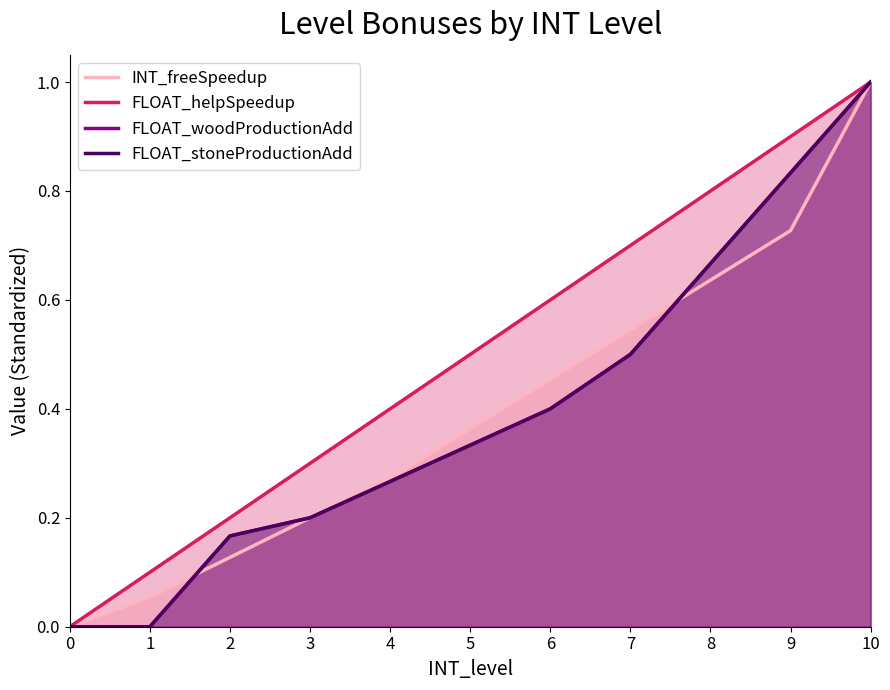

What is the total value across all series at 3?

0.9